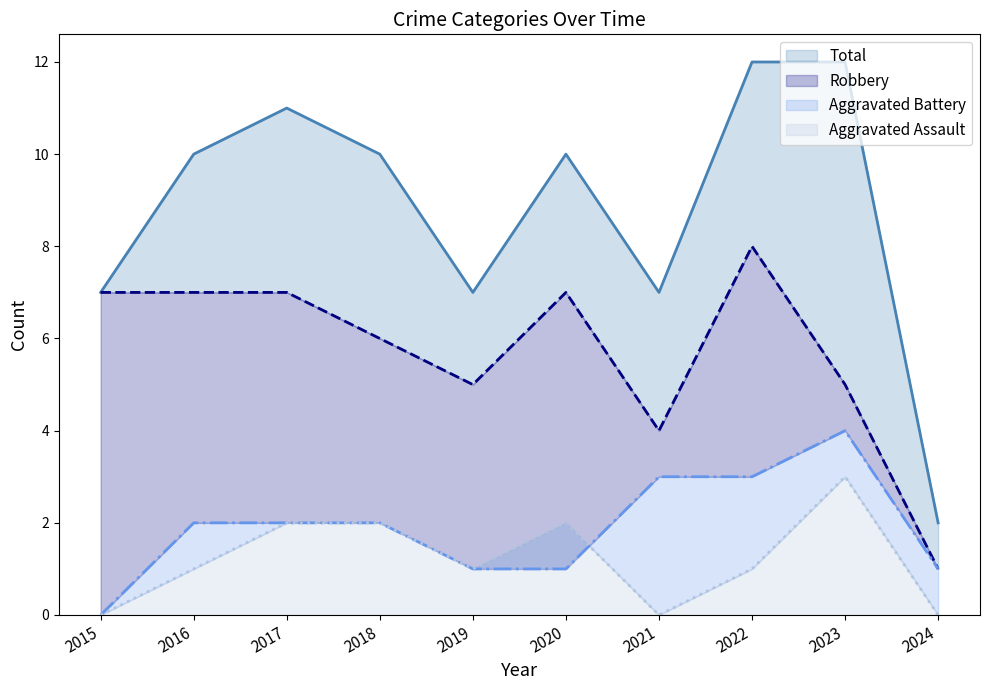

Reading left to right, list all the values displayed in this chart.

Total (line): 7	10	11	10	7	10	7	12	12	2
Robbery (line): 7	7	7	6	5	7	4	8	5	1
Aggravated Battery (line): 0	2	2	2	1	1	3	3	4	1
Aggravated Assault (line): 0	1	2	2	1	2	0	1	3	0